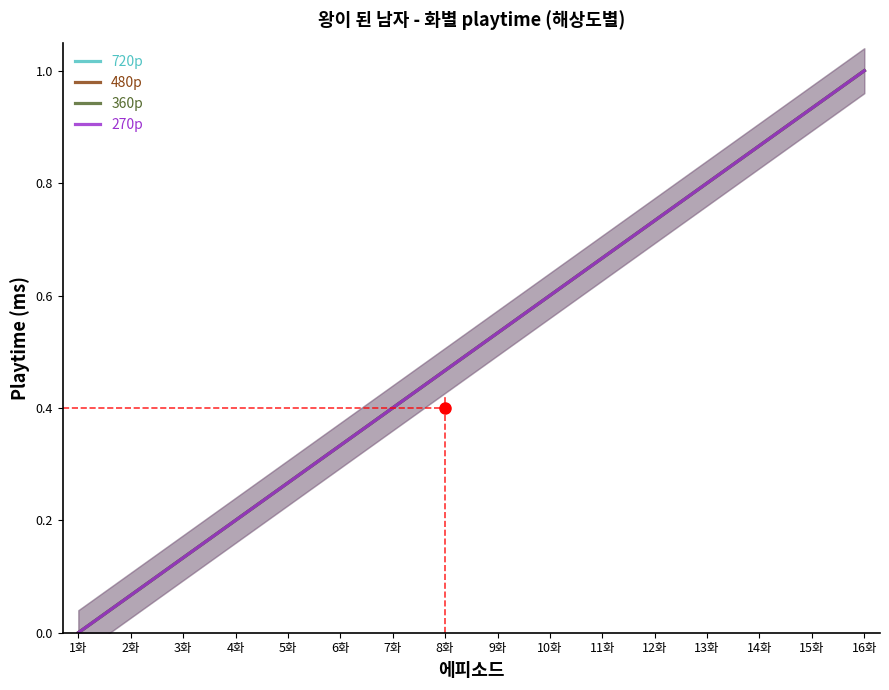

What is the value of the 270p point at the 7th from the left?

0.4